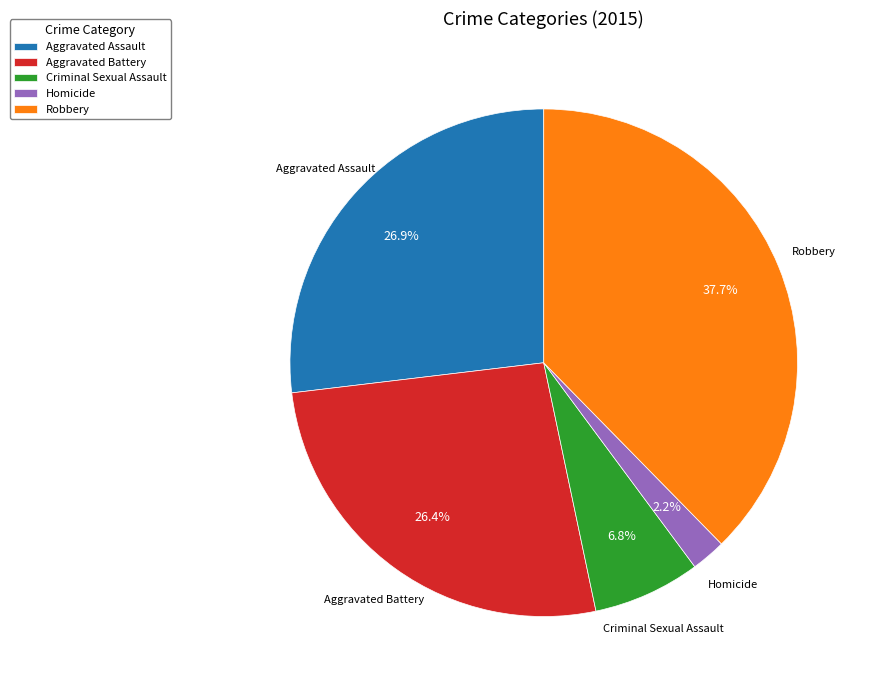

To the nearest percent, what percentage of the pie is Criminal Sexual Assault?

7%